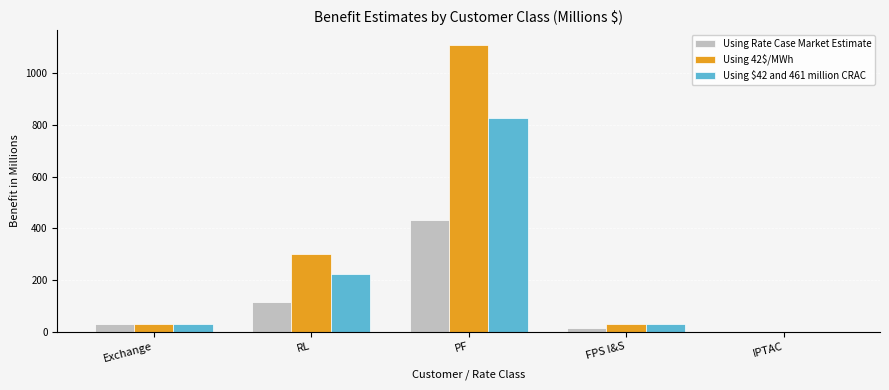

Which series has the widest spread of values?

Using 42$/MWh